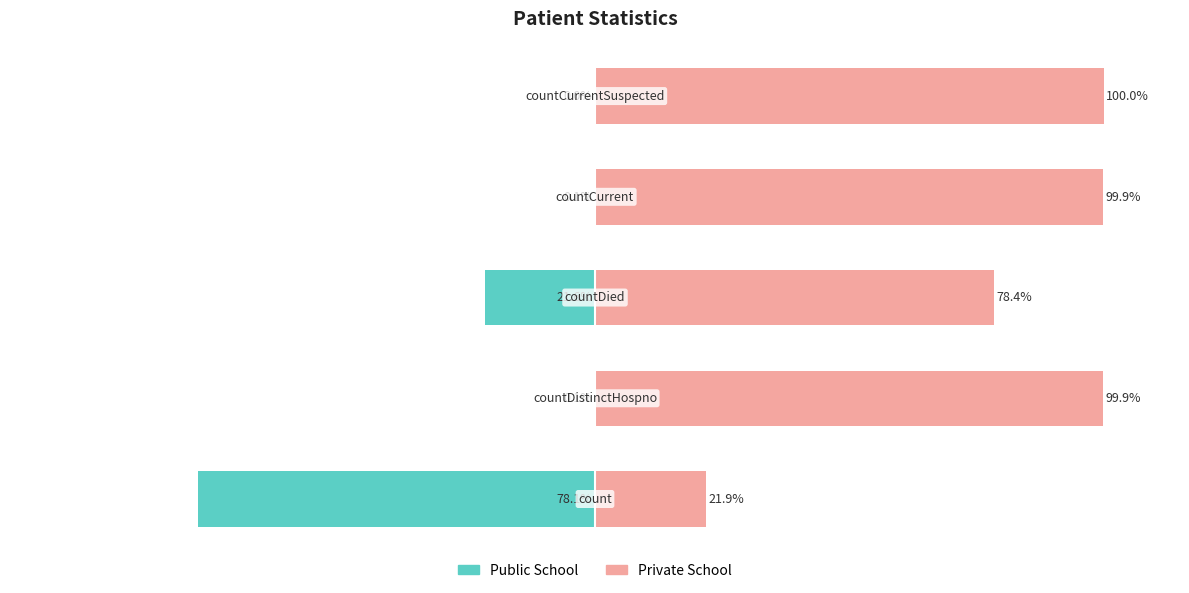

Reading left to right, list all the values displayed in this chart.

Public School: -78.1	-0.1	-21.6	-0.1	0.0
Private School: 21.9	99.9	78.4	99.9	100.0